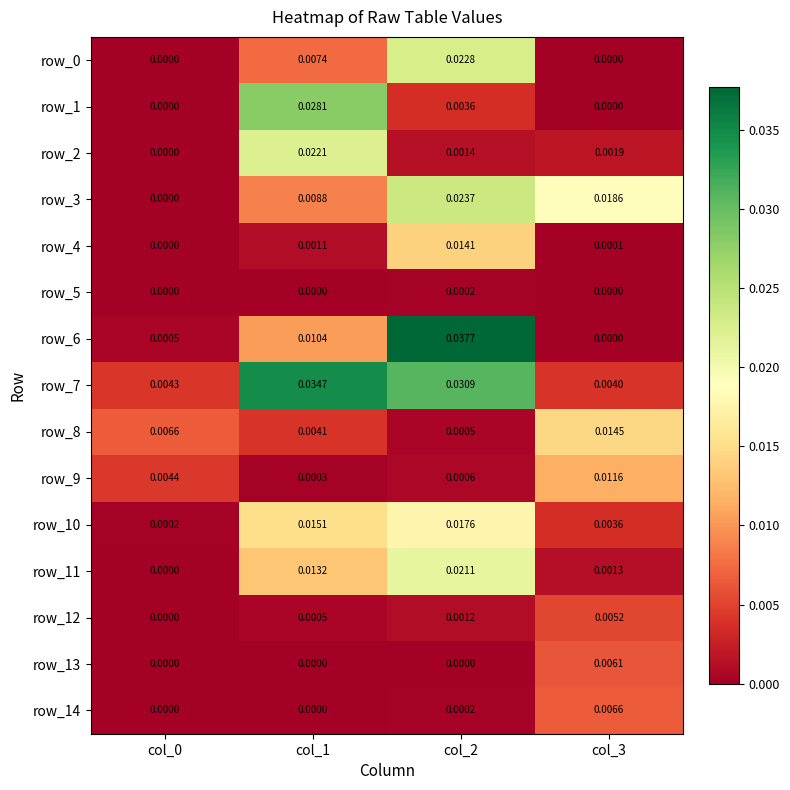

Which series has the largest range (max minus min)?

row_6